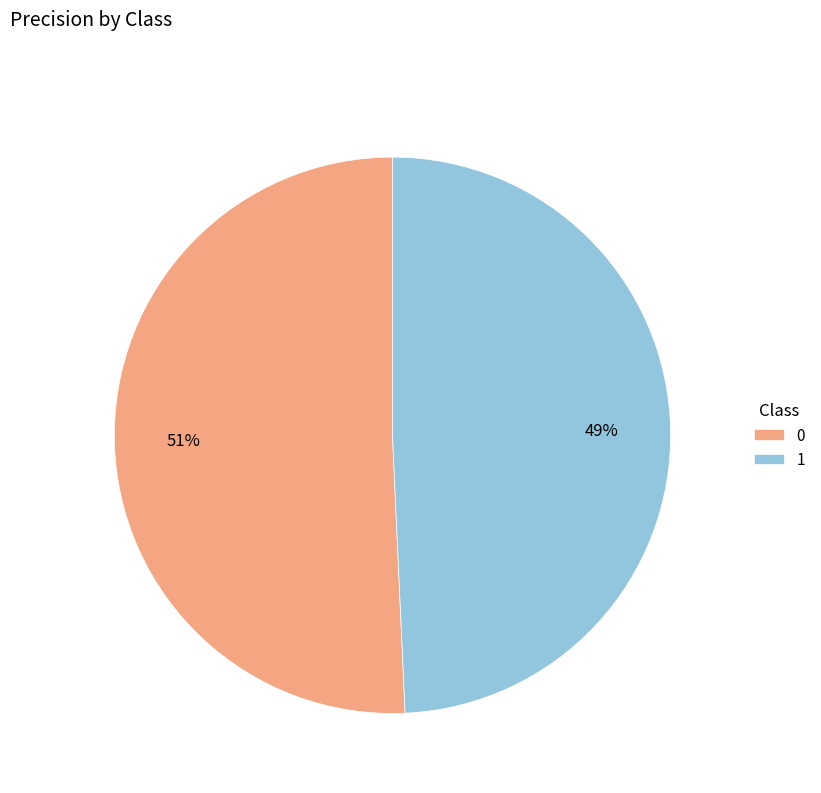

To the nearest percent, what is the average slice percentage?

50%